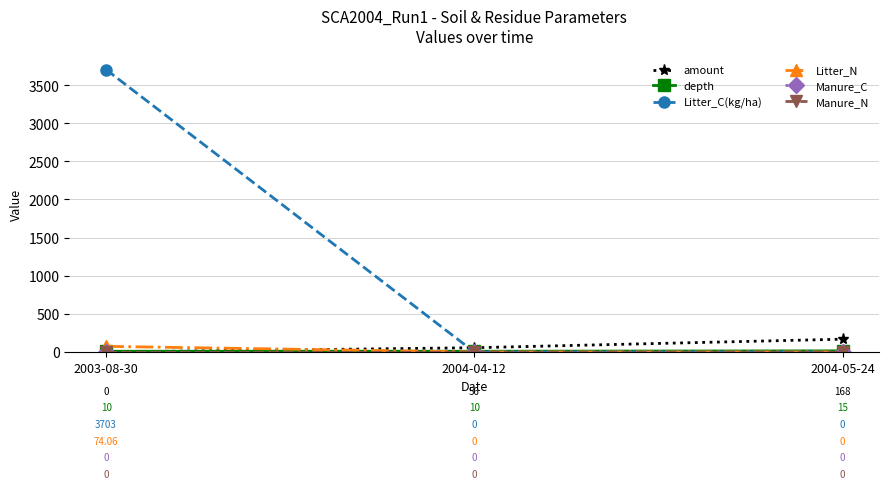

How many lines are shown in the chart?

6